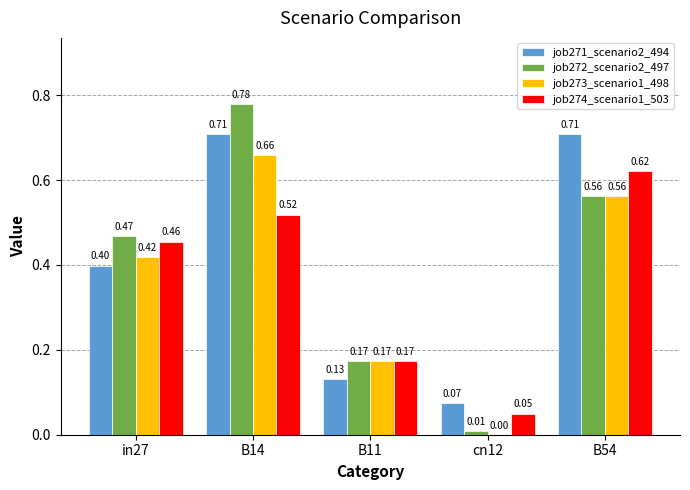

What is the total value across all series at B14?

2.7